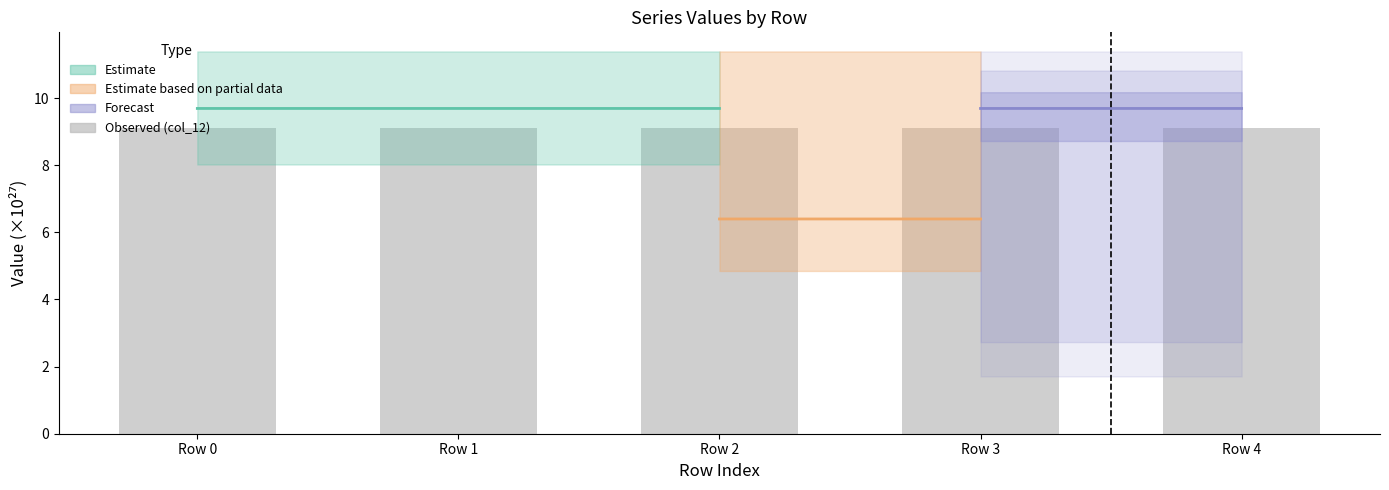

Reading left to right, transcribe all the data shown in this chart.

Row 0=9.1	Row 1=9.1	Row 2=9.1	Row 3=9.1	Row 4=9.1